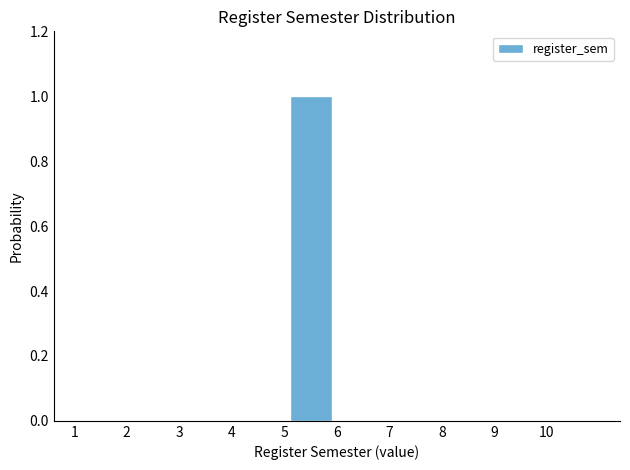

Reading left to right, list every bar in this chart as the range it spans on the x-axis followed by its height. The values are not printed on the chart, so give them approximately, as read against the axis.

1 to 2: 0
2 to 3: 0
3 to 4: 0
4 to 5: 0
5 to 6: 1
6 to 7: 0
7 to 8: 0
8 to 9: 0
9 to 10: 0
10 to 11: 0